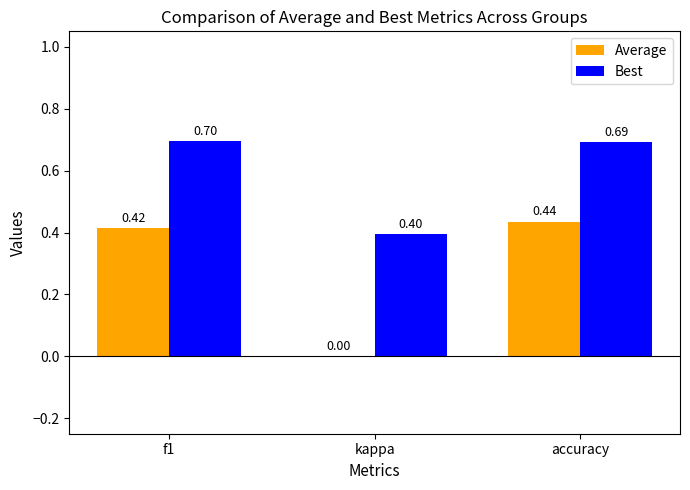

Which series changed the most between kappa and accuracy?

Average